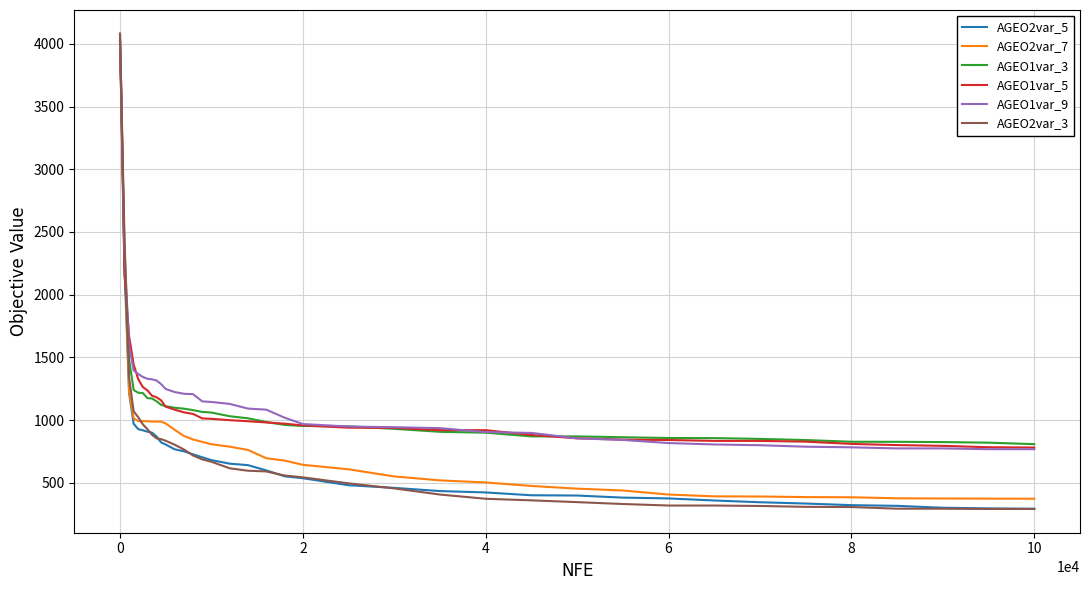

What are all the series names shown in the legend?

AGEO2var_5, AGEO2var_7, AGEO1var_3, AGEO1var_5, AGEO1var_9, AGEO2var_3